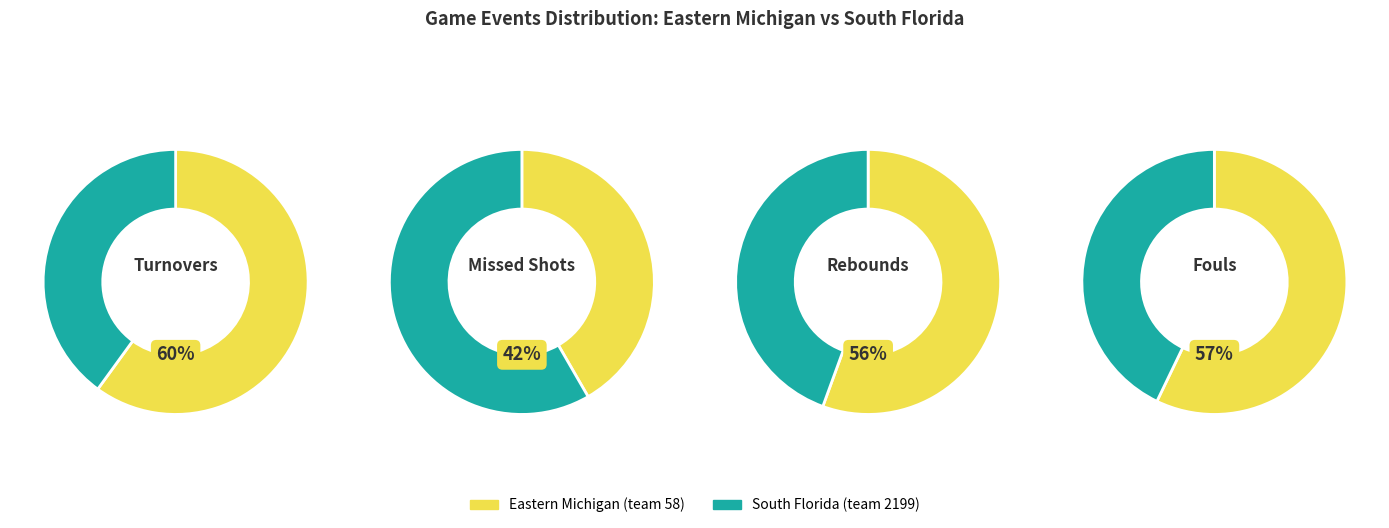

Does 6 represent more than half of the total?

No